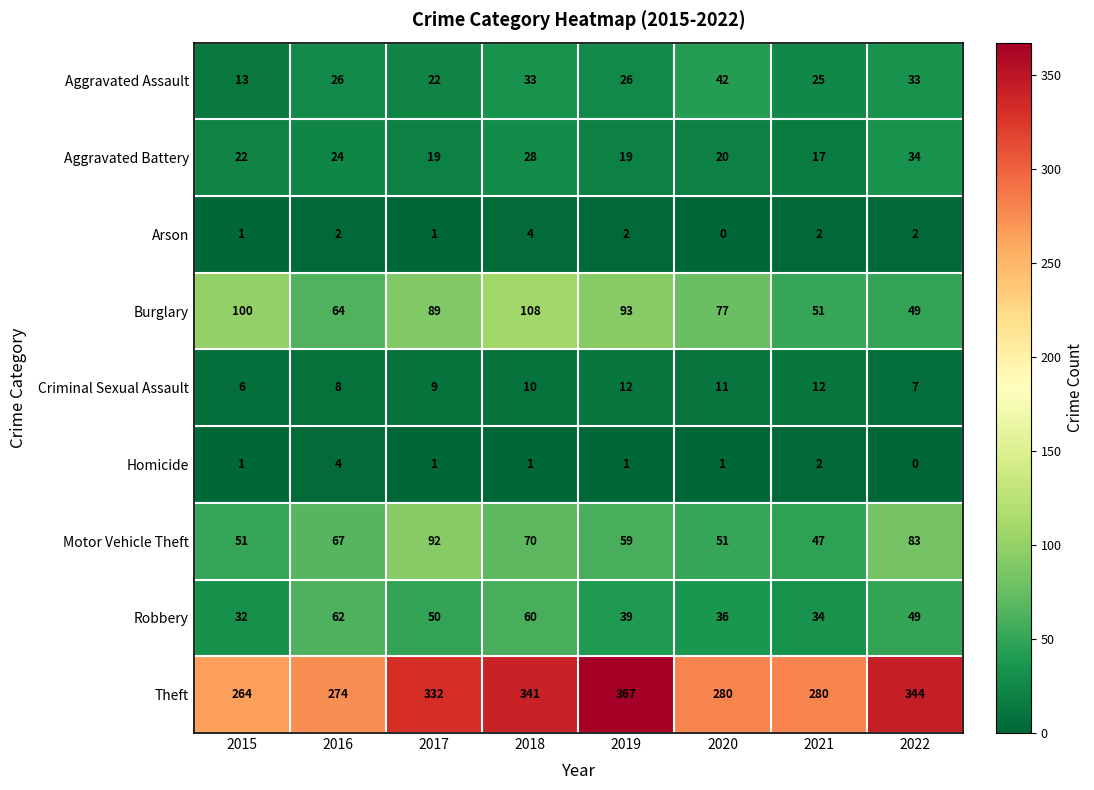

True or false: Robbery has a value of 34 at 2021.

True